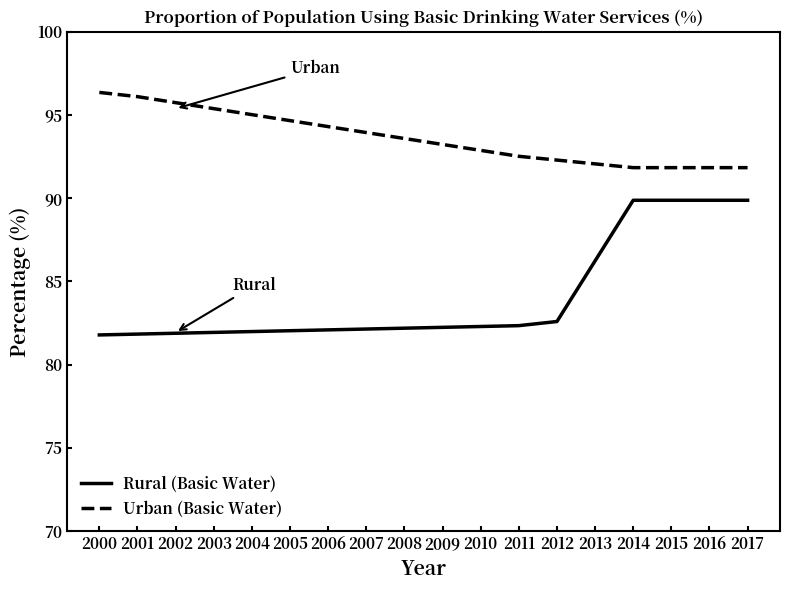

At which label is Rural (Basic Water) closest to 85?

2013